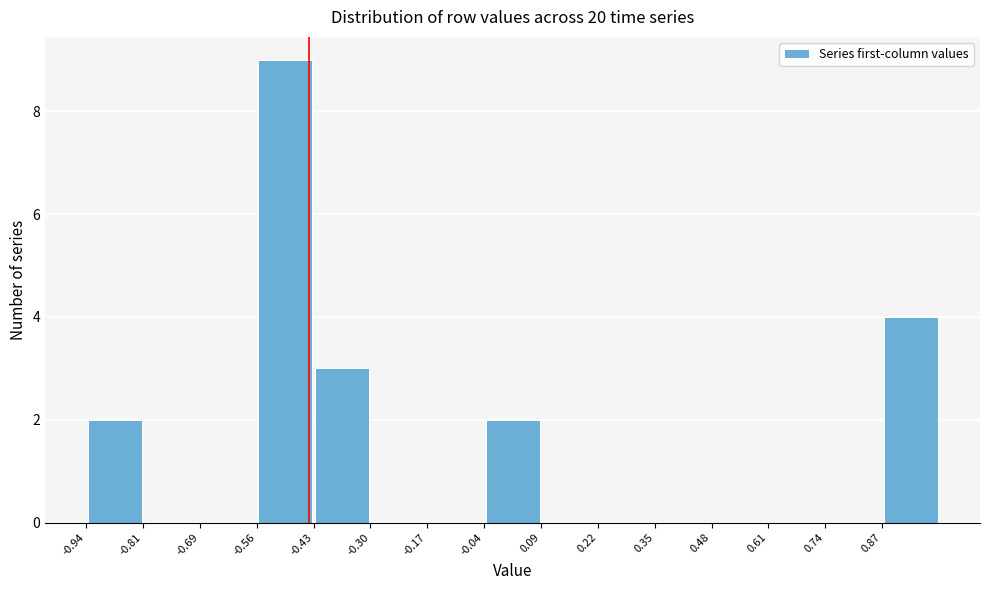

Which range on the x-axis has the tallest bar?

-0.56 to -0.42